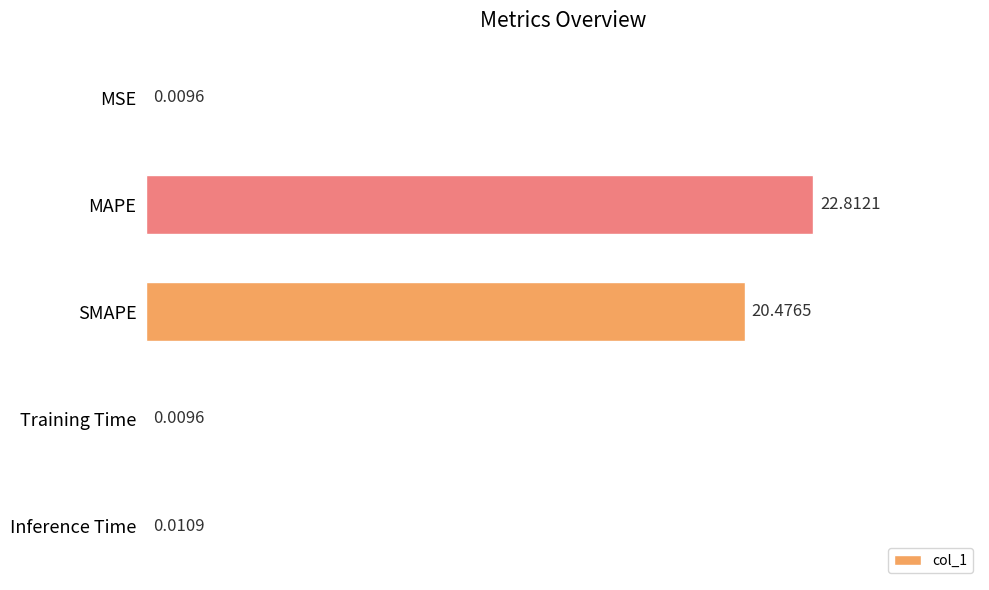

At which label is the value closest to 11?

SMAPE